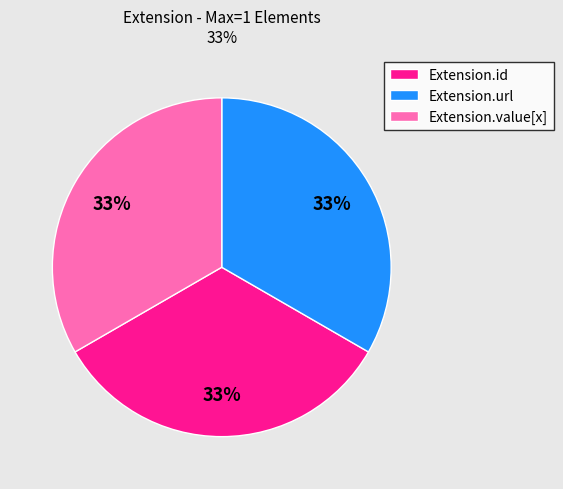

How many segments does this pie chart have?

3